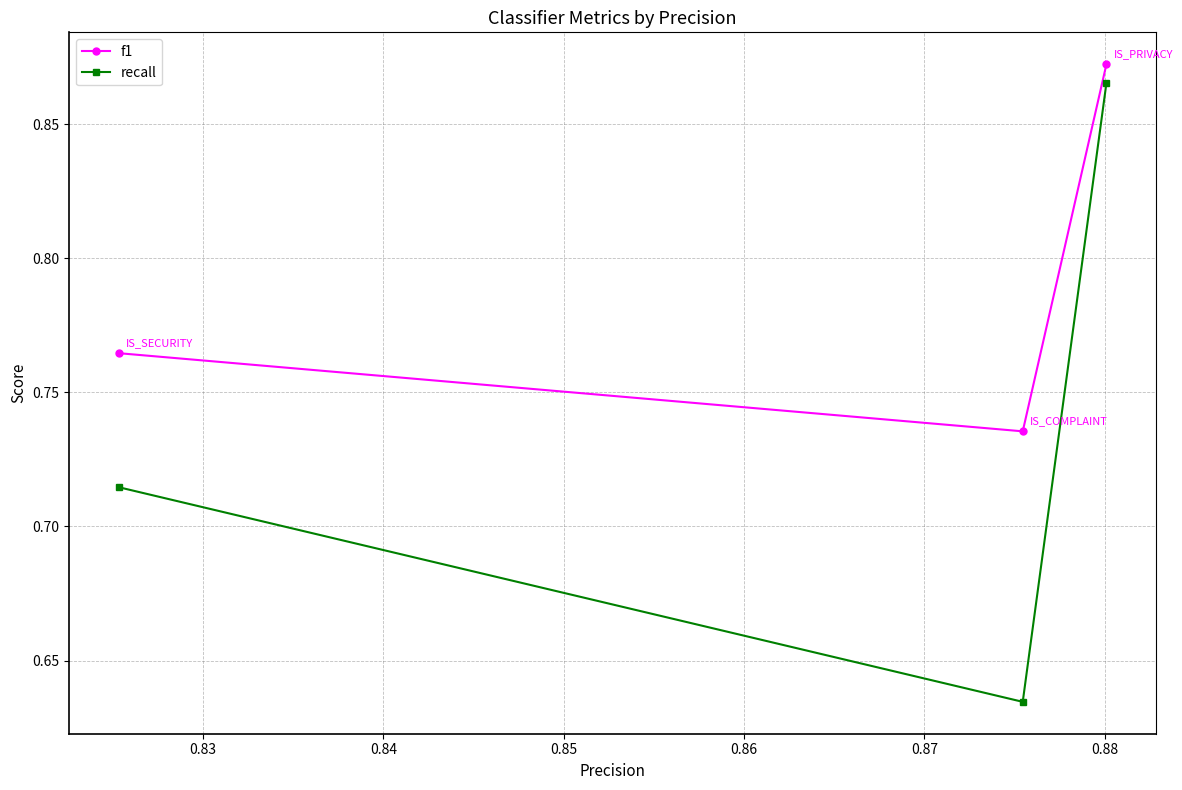

Does the chart display data point markers on the line(s)?

Yes